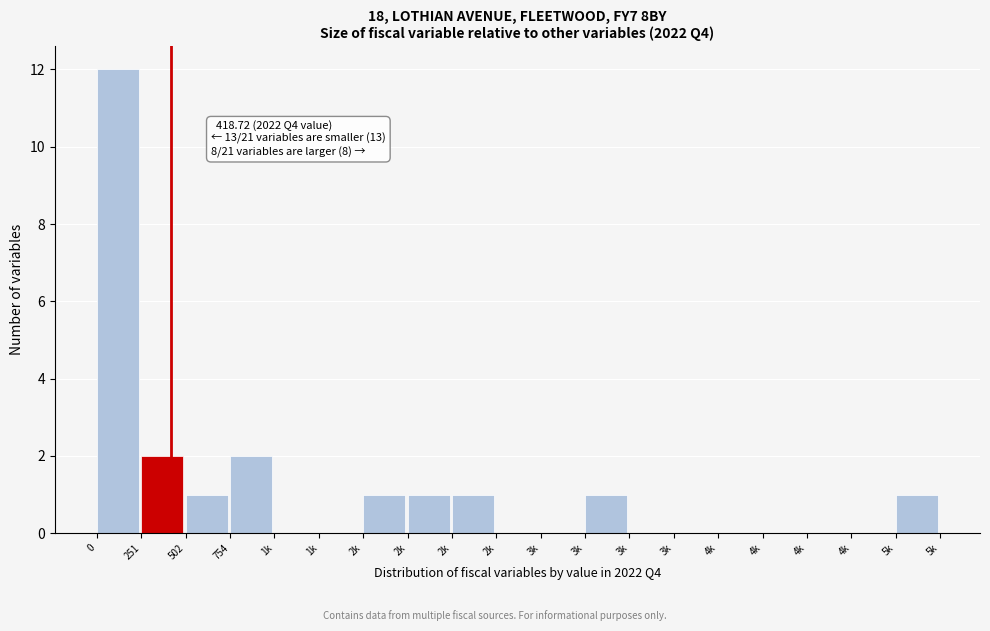

Count the number of data series in this chart.

1